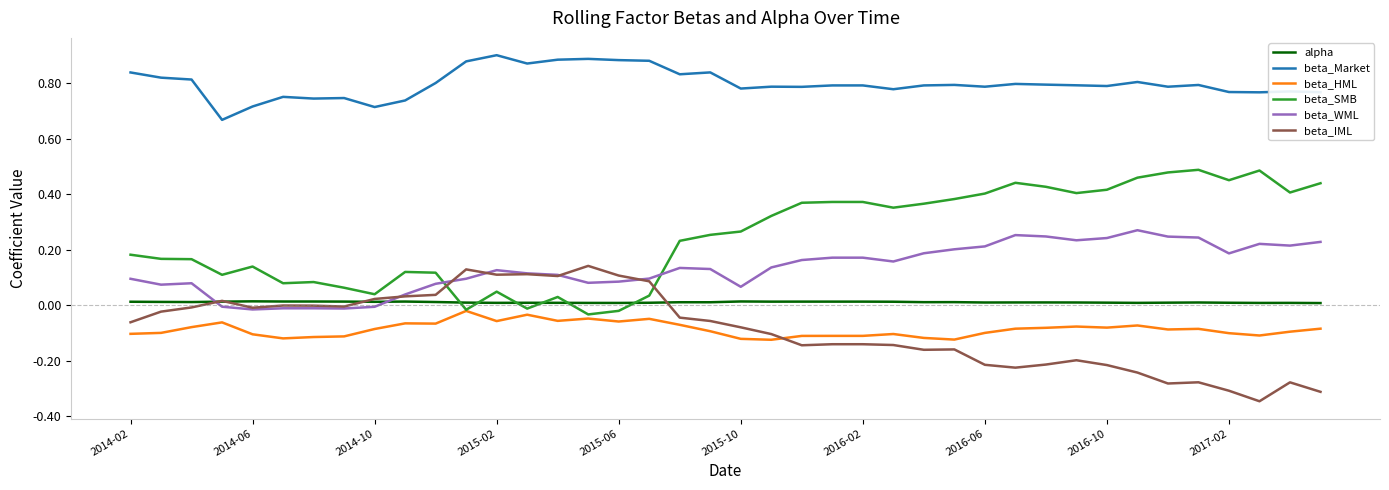

Which series has the largest total across all categories?

beta_Market